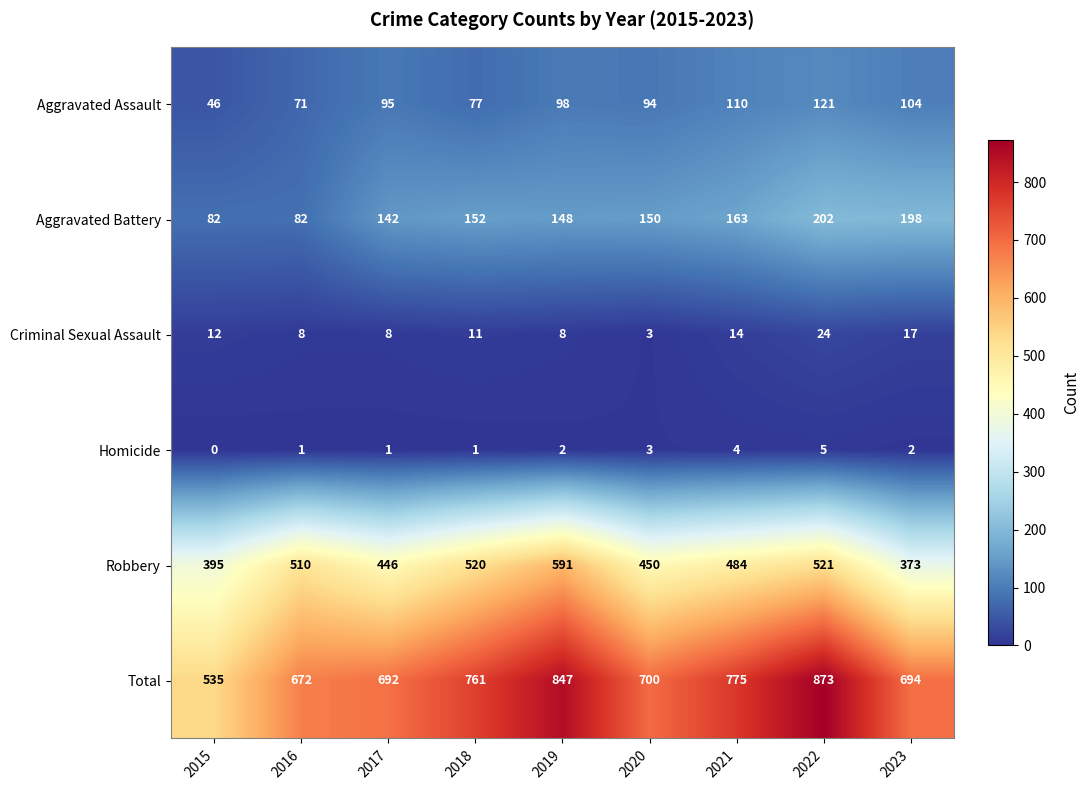

At how many categories does at least one series exceed 265?

9